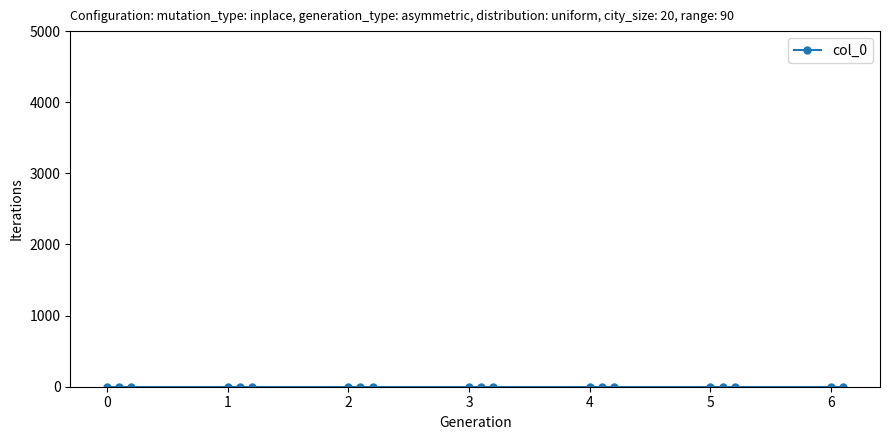

Rank the categories by value from lowest to highest.

0.0, 0.1, 0.2, 1.0, 1.1, 1.2, 2.0, 2.1, 2.2, 3.0, 3.1, 3.2, 4.0, 4.1, 4.2, 5.0, 5.1, 5.2, 6.0, 6.1